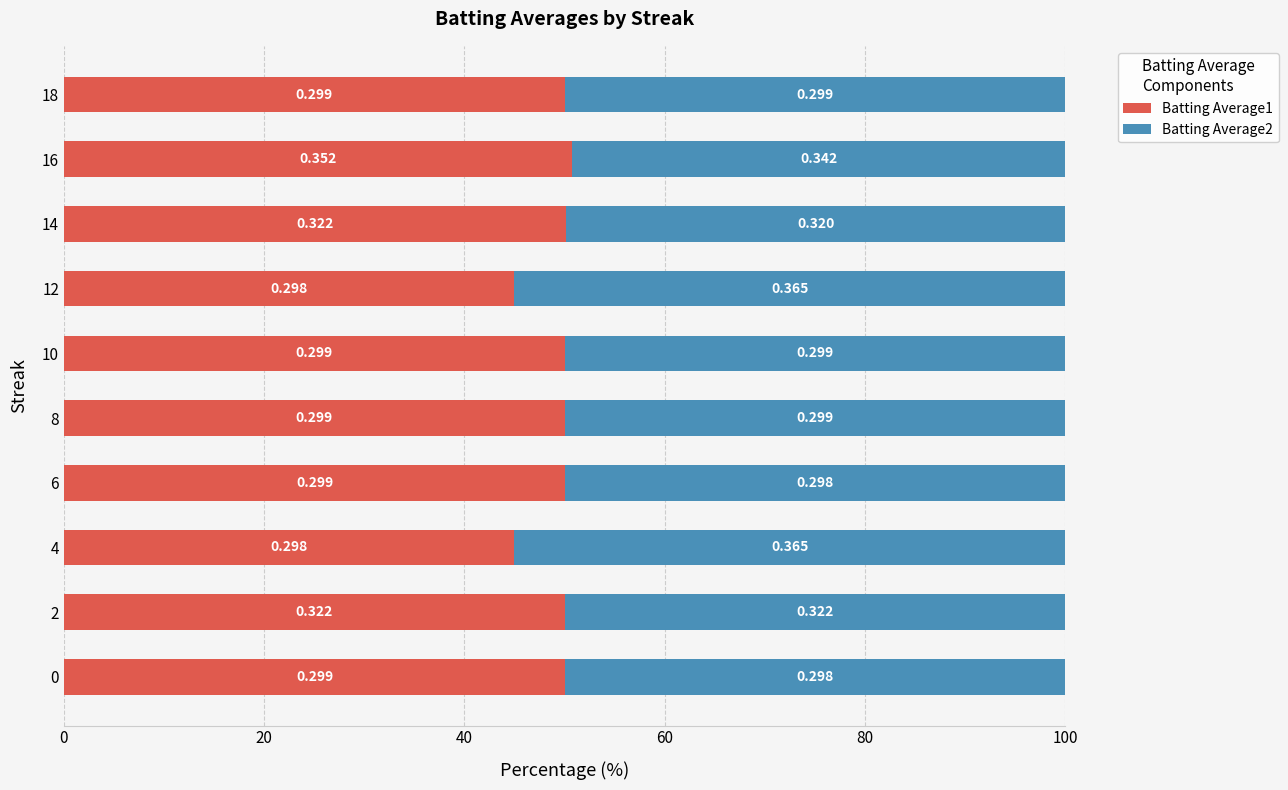

What are all the series names shown in the legend?

Batting Average1, Batting Average2